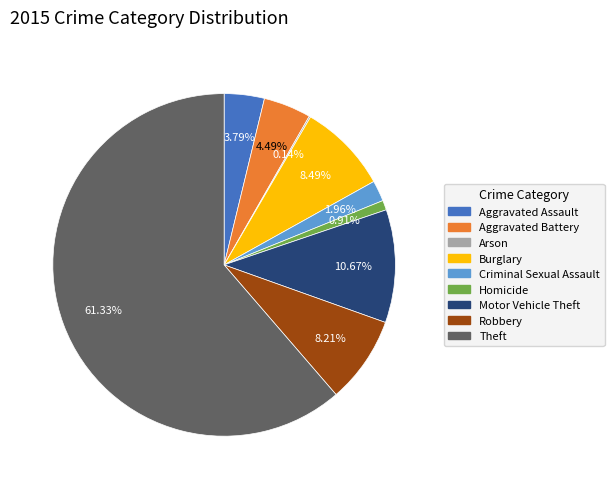

Combined, what portion of the pie is Aggravated Assault and Homicide?

4.7%